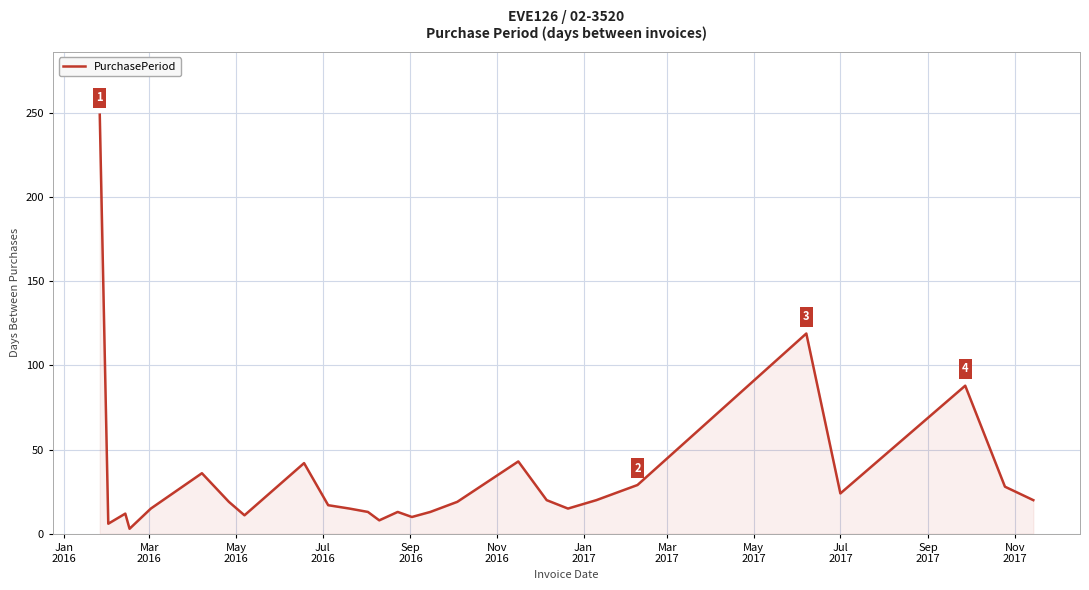

What is the difference between the maximum and minimum values?

246